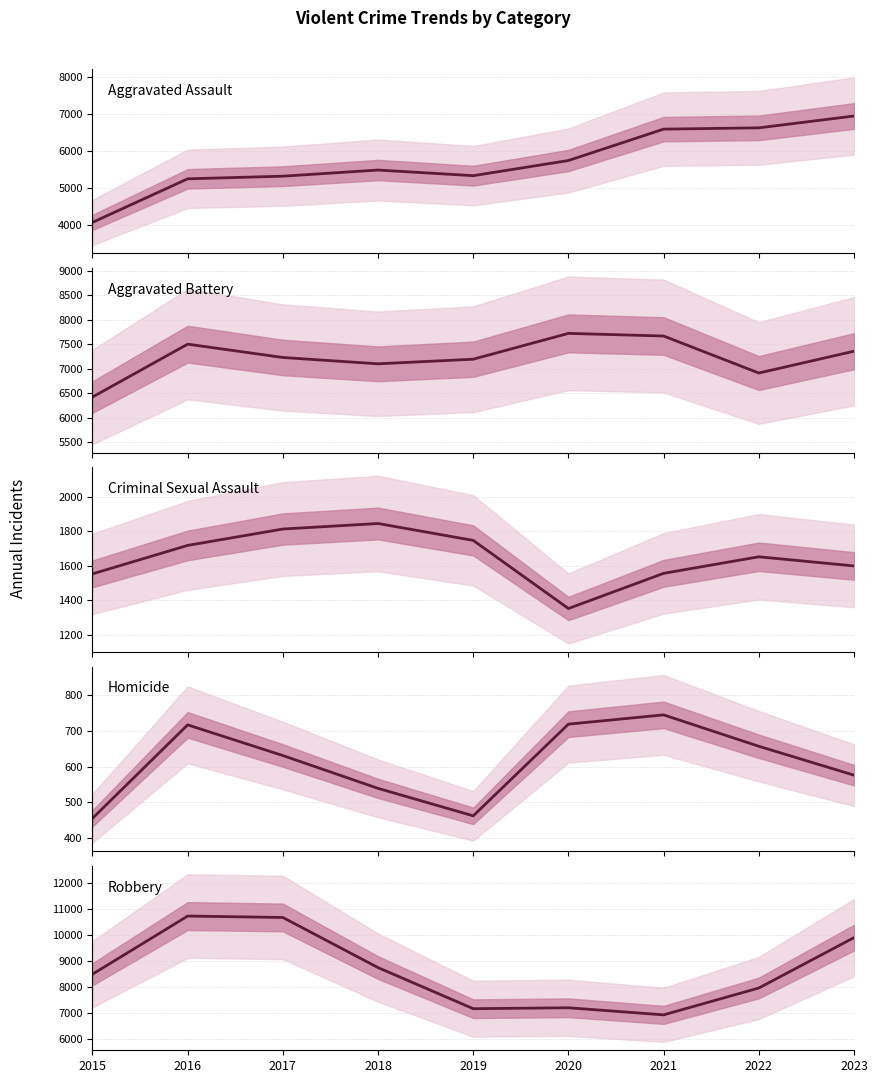

What is the sum of the Homicide values at 2023 and 2020?

1295